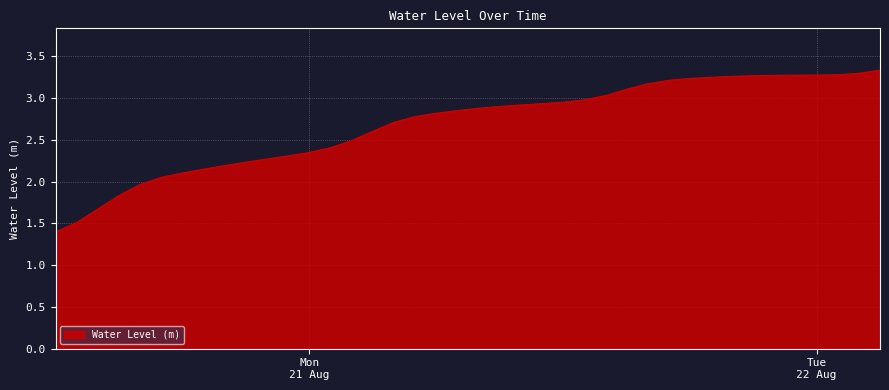

What is the difference between the second highest and minimum values?

1.9